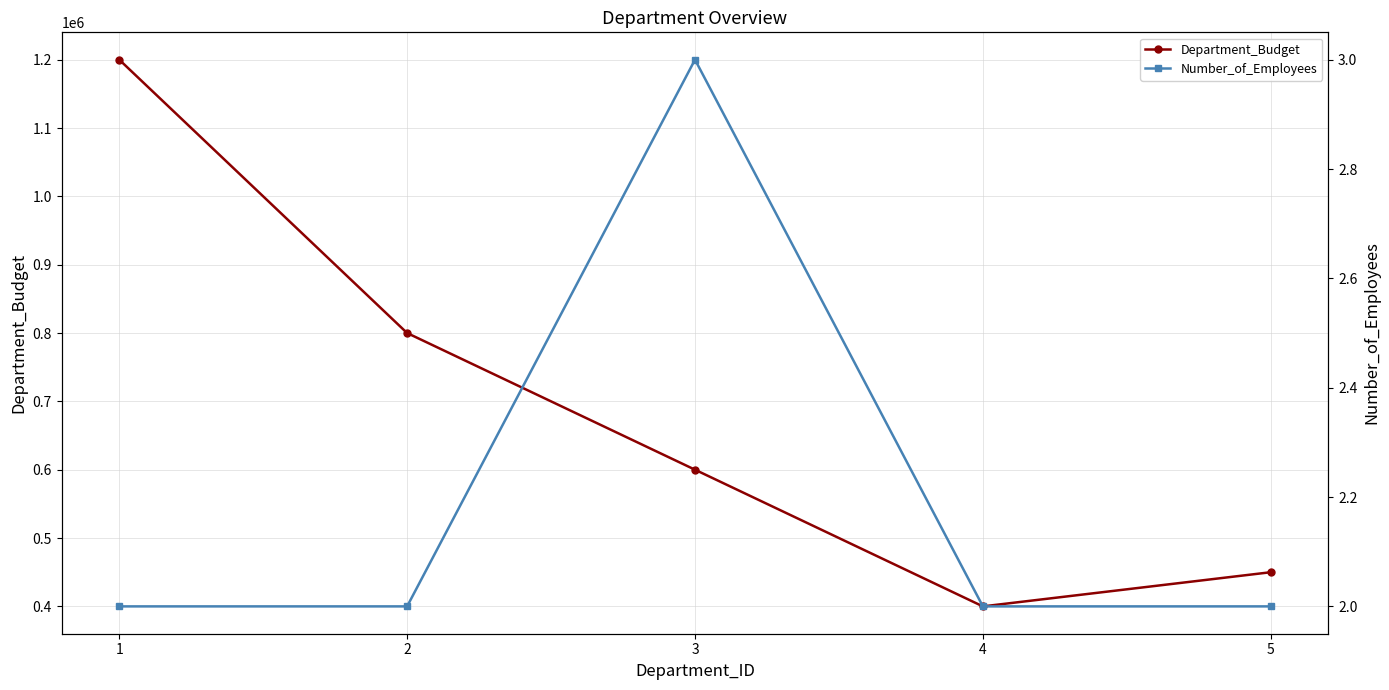

Which has a higher value, 4 or 5?

5